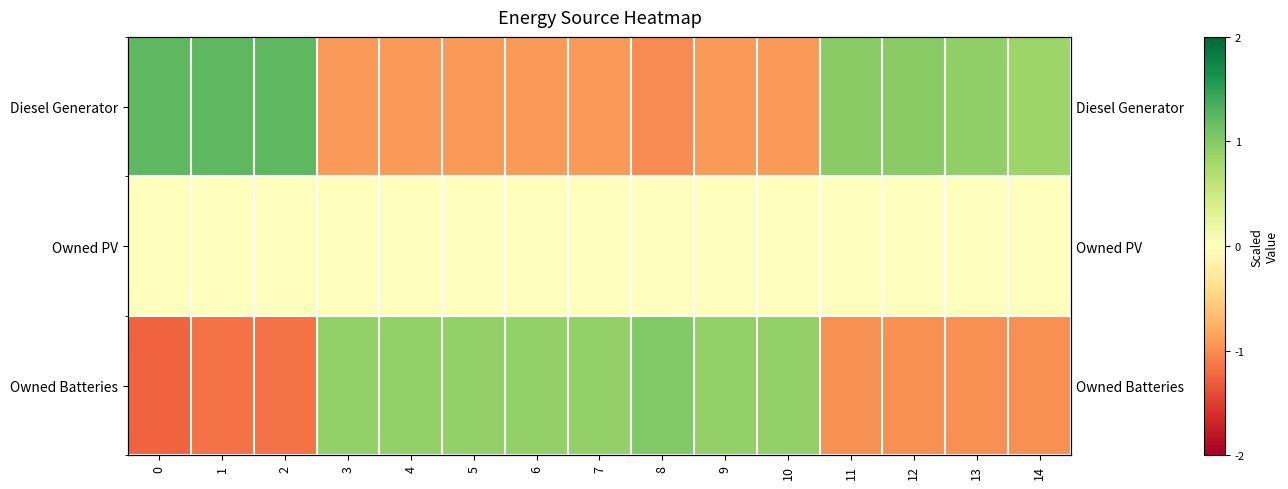

At which category is the sum across all series the highest?

1